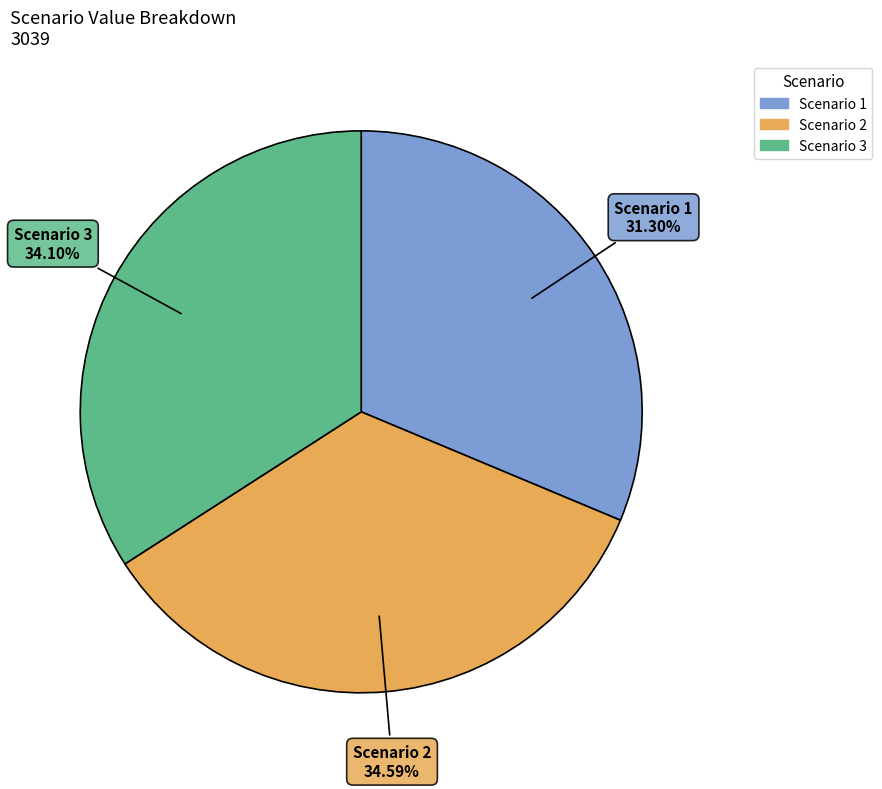

How many slices are in this pie chart?

3